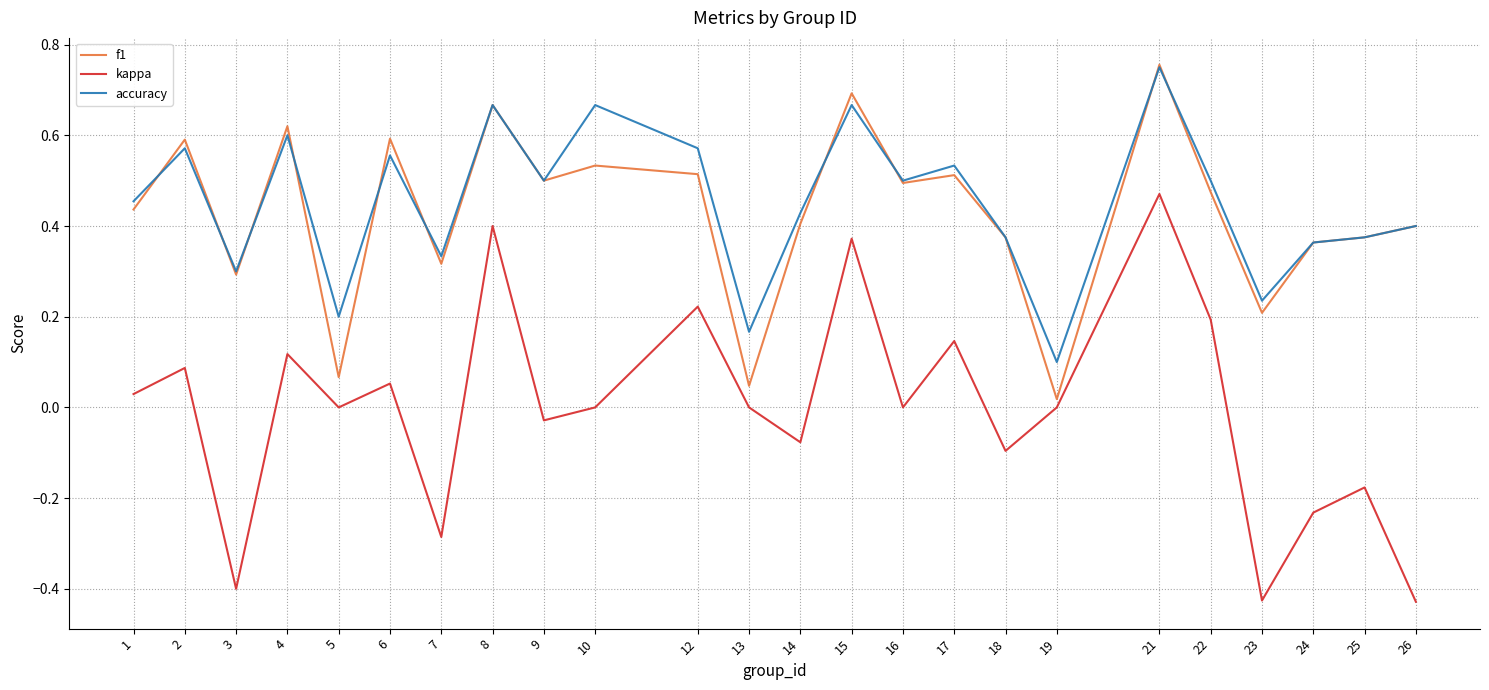

Where is the first local minimum for accuracy?

3